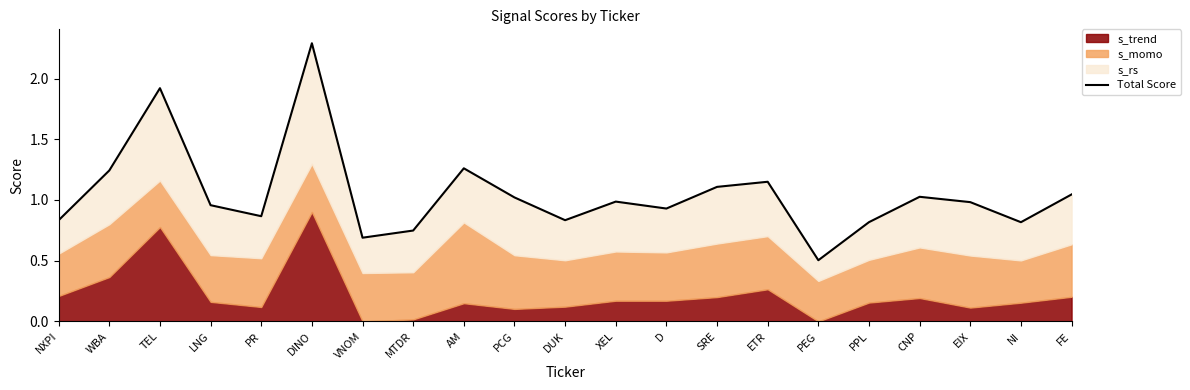

How many data points does each series have?

21